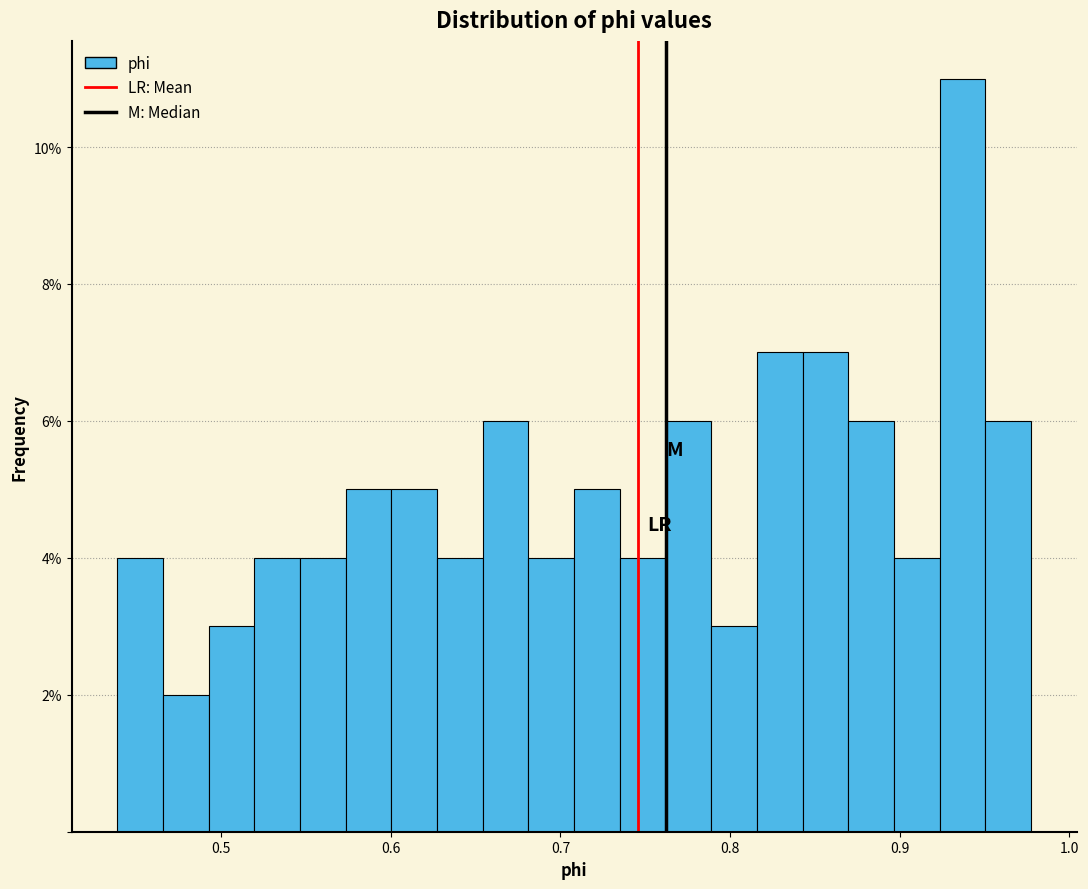

Around what value on the x-axis is the tallest bar? Give the approximate position of its centre, as read against the axis.

0.94